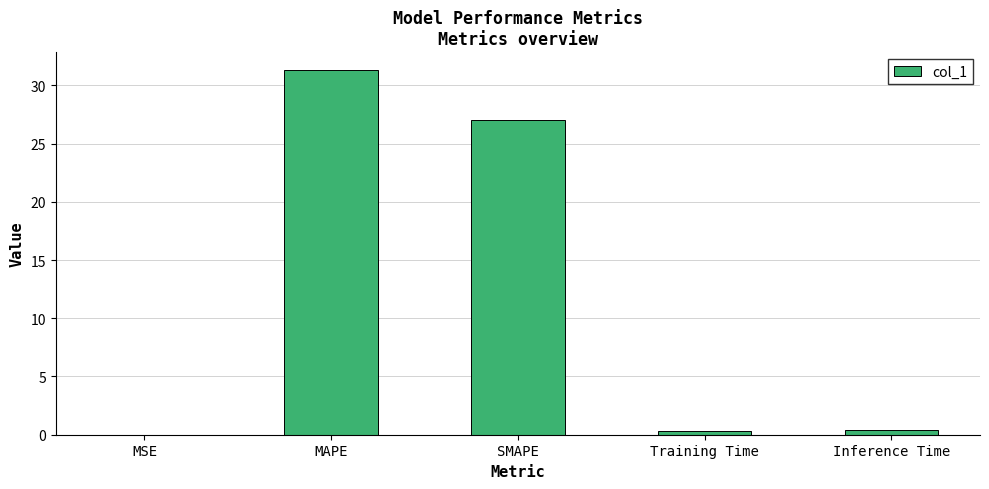

At which category does the chart reach its peak across all series?

MAPE